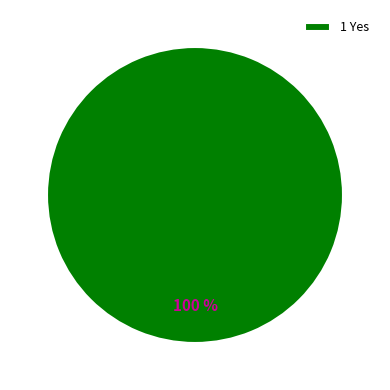

What percentage is the 1 Yes slice, to the nearest percent?

100%